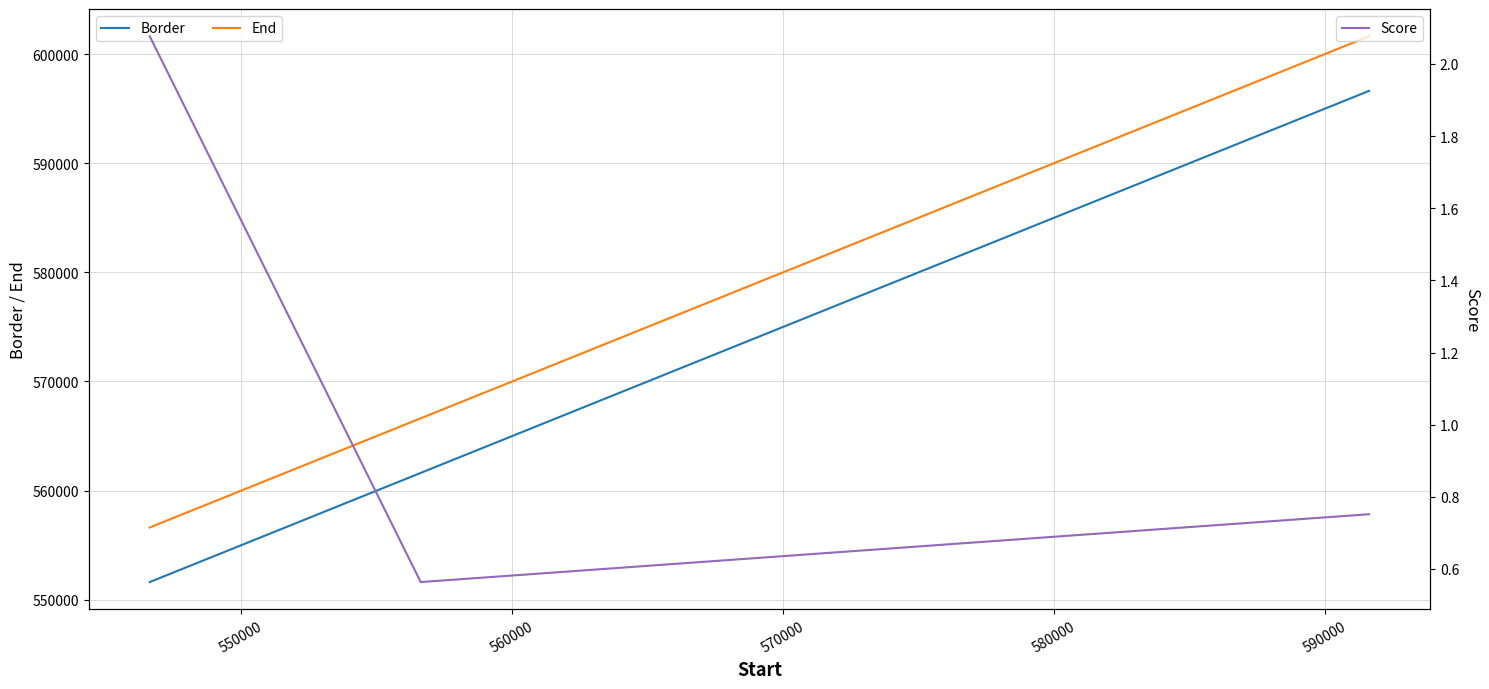

What is the minimum value for Border?

551626.0